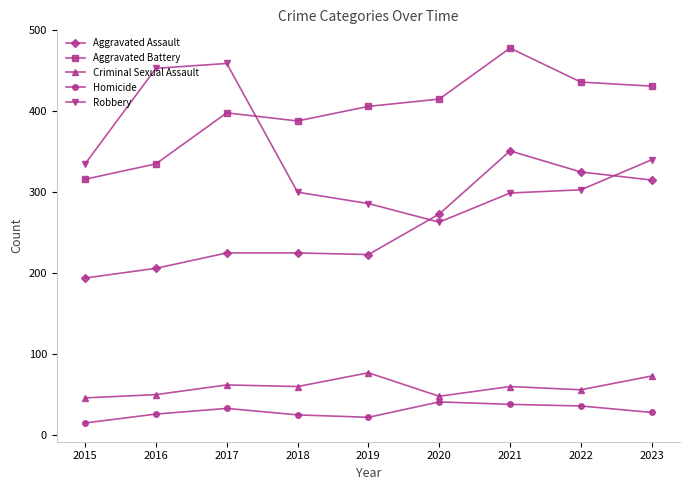

Between 2015 and 2019, which series saw the biggest shift?

Aggravated Battery